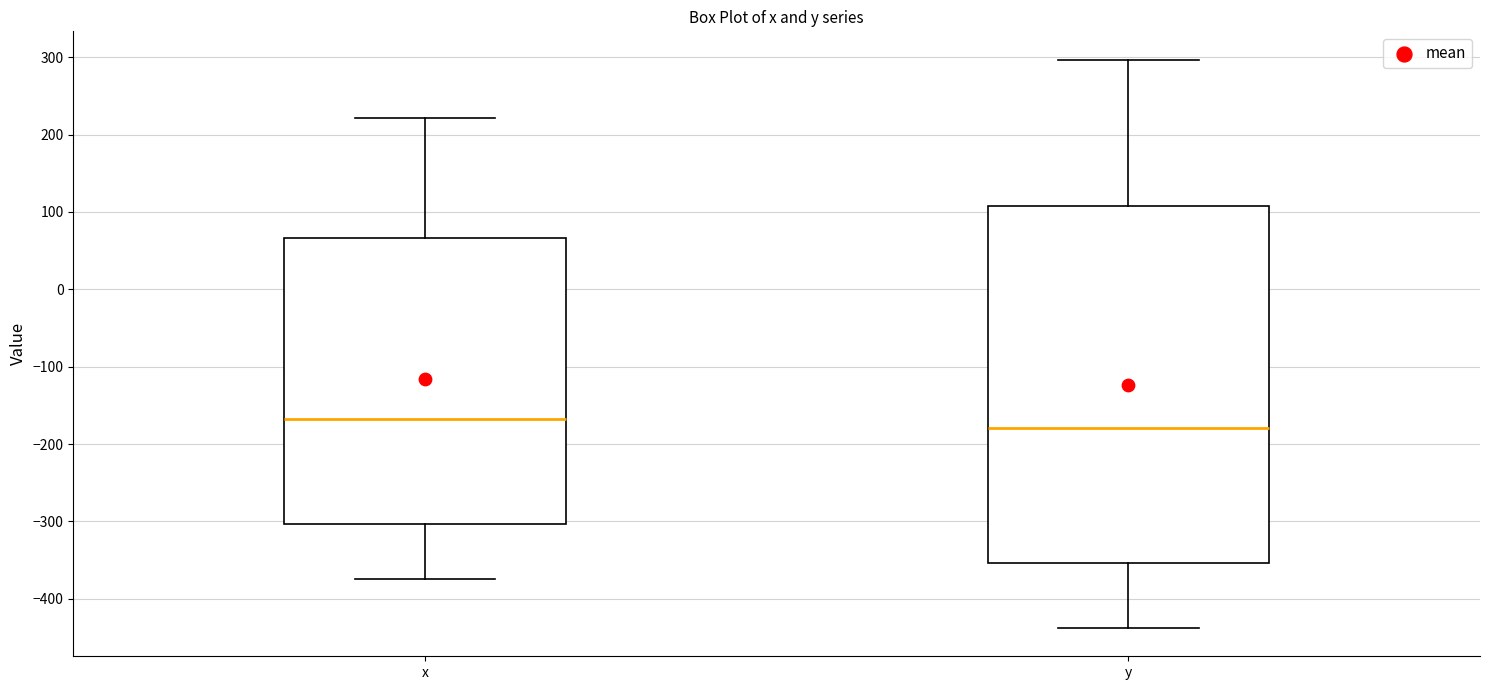

Reading left to right, read every box against the y-axis: the position of its median line, the range the box covers, and the ends of its whiskers. The values are not printed on the chart, so give them approximately, as read against the axis.

x: median -170, box -300 to 70, whiskers -370 to 220
y: median -180, box -350 to 110, whiskers -440 to 300